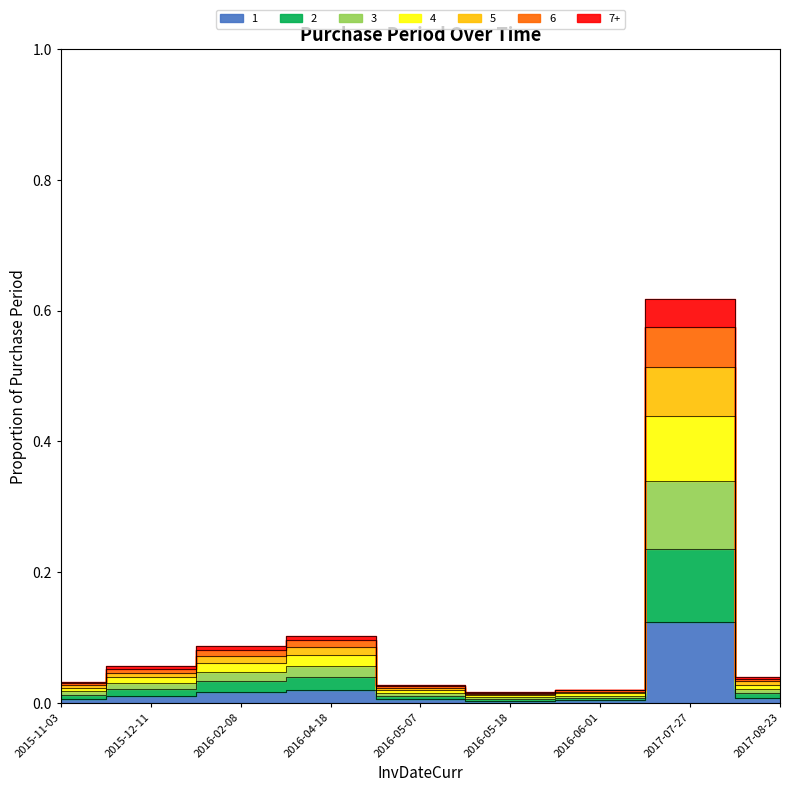

Does the chart display data point markers on the line(s)?

No